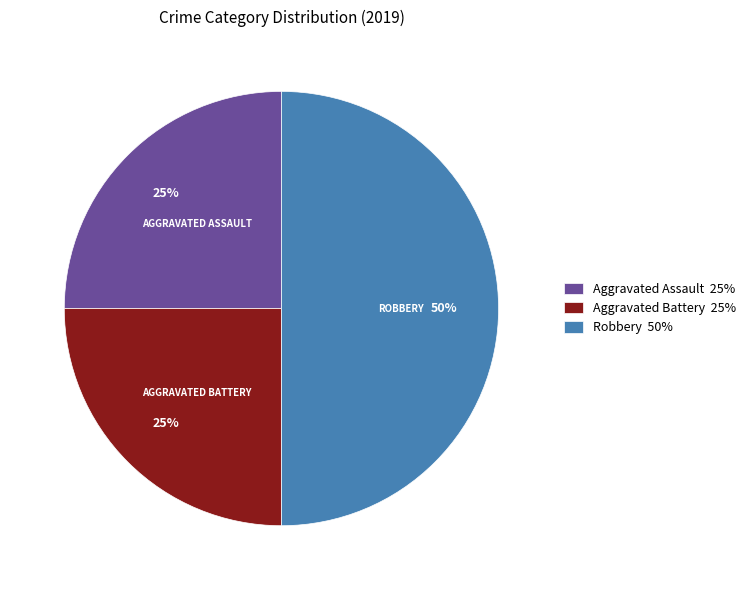

Count the number of slices in the pie.

3